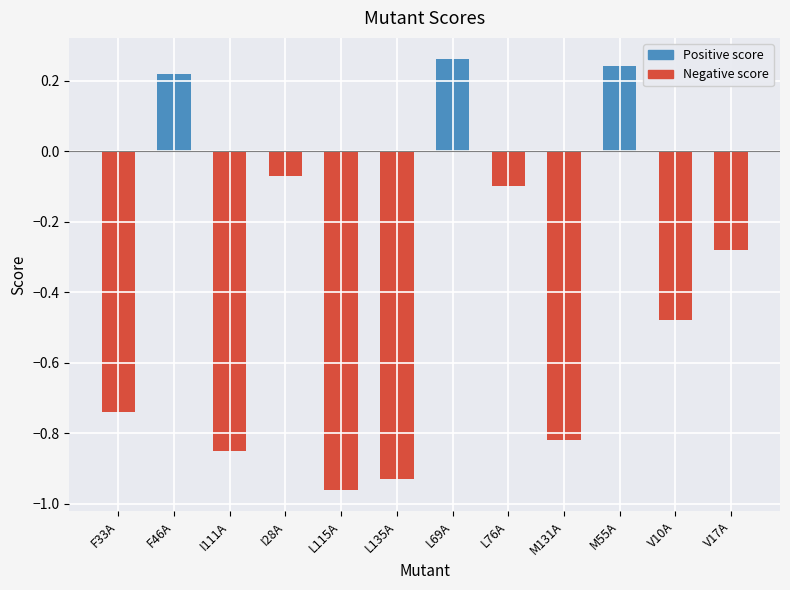

The chart shows a value of -1.6 at L115A. True or false?

False